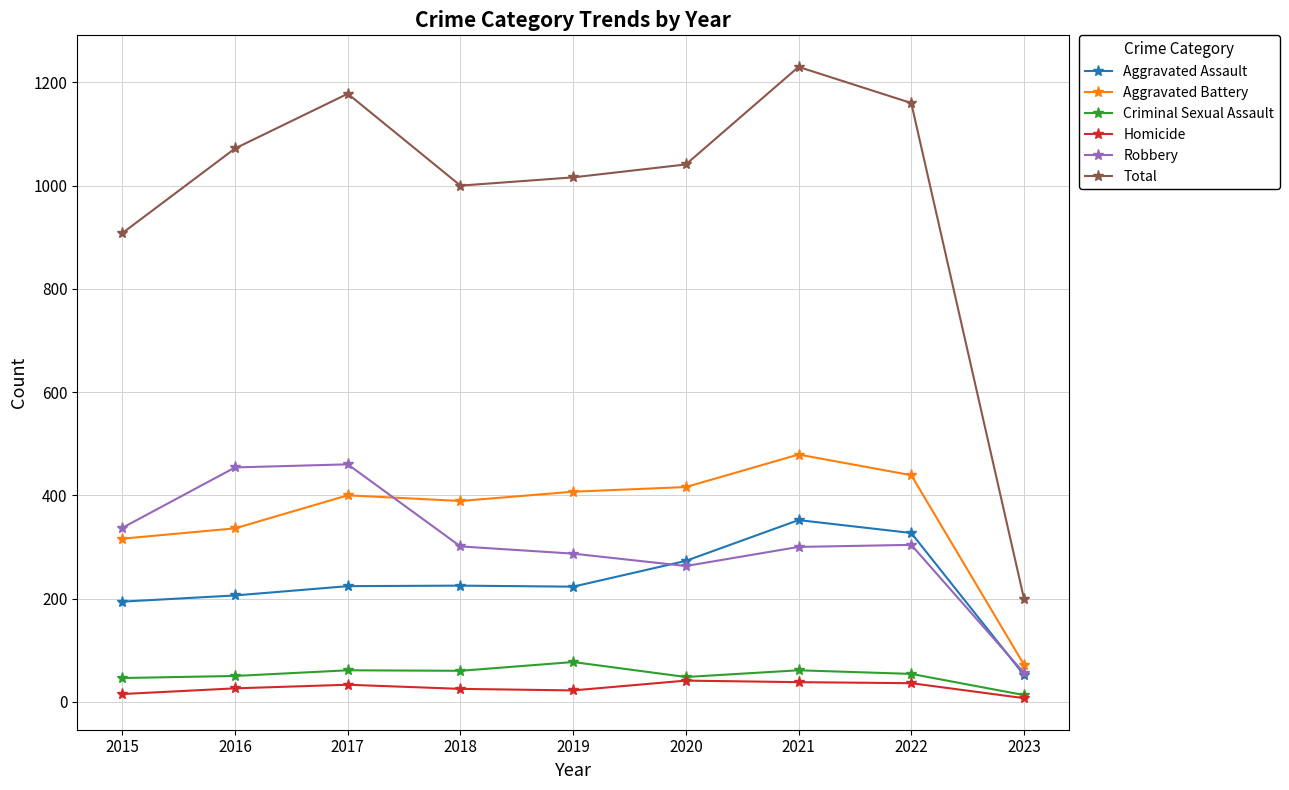

What are all the series names shown in the legend?

Aggravated Assault, Aggravated Battery, Criminal Sexual Assault, Homicide, Robbery, Total